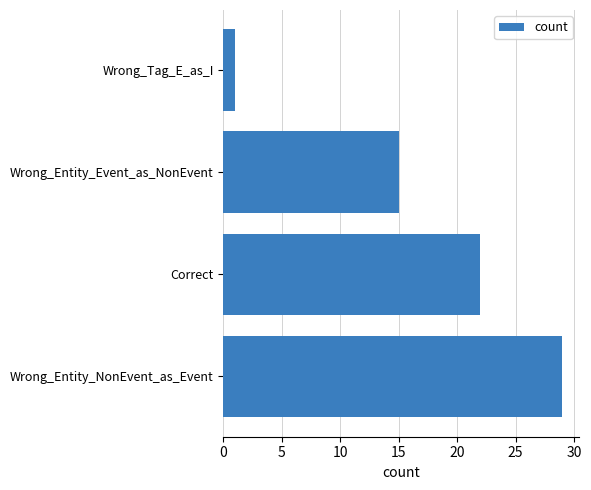

What is the average value?

17